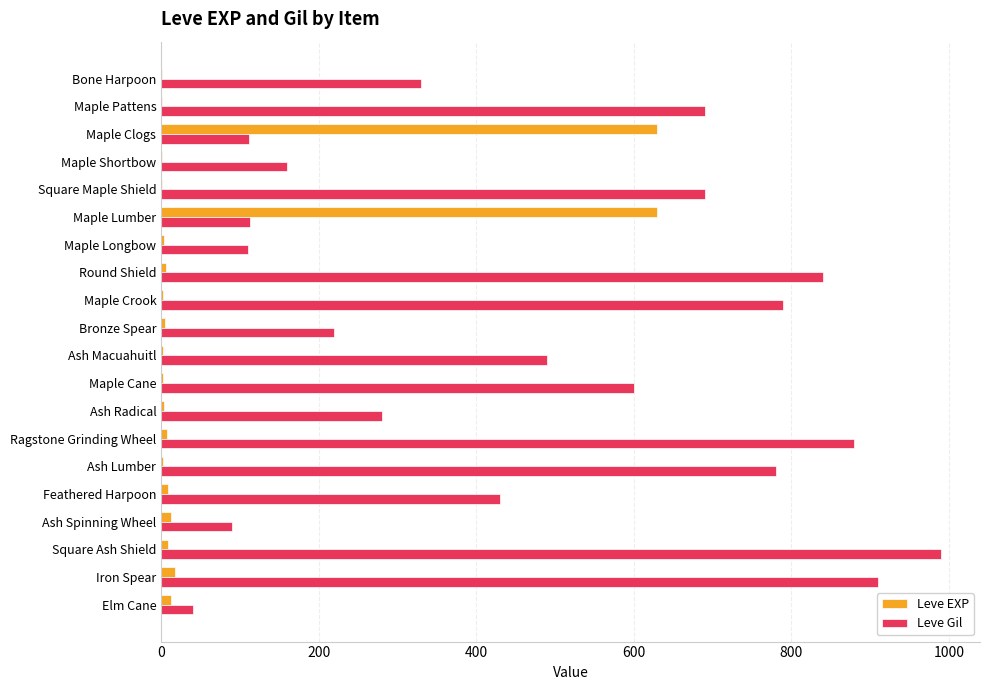

Count the number of data series in this chart.

2